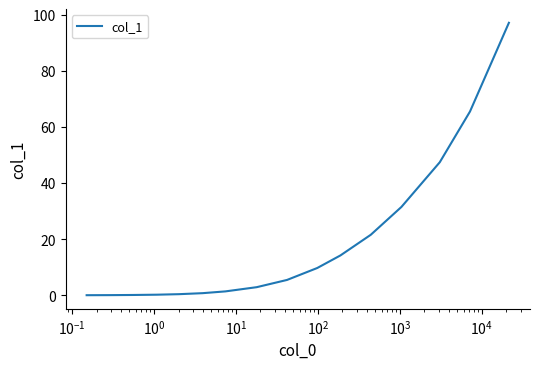

What is the difference between the maximum and minimum values?

97.1